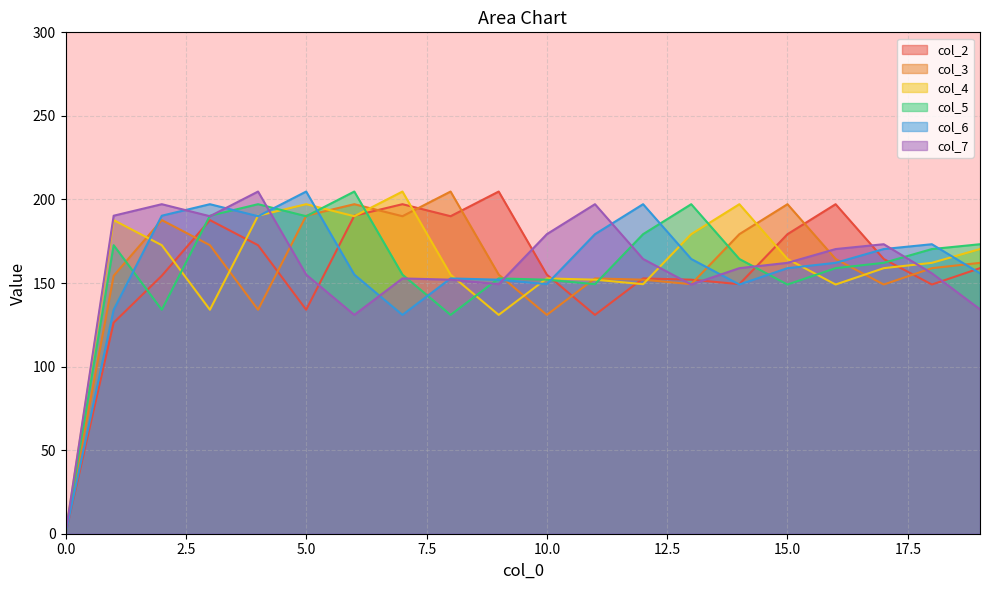

What is the highest value of the col_4 series?

204.7